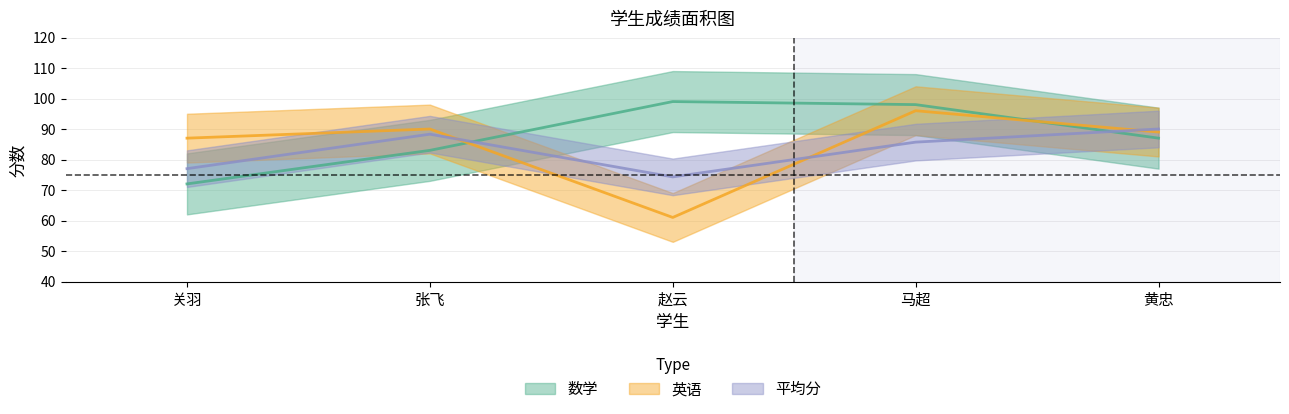

Where do 平均分 and 数学 first cross each other?

张飞 and 赵云